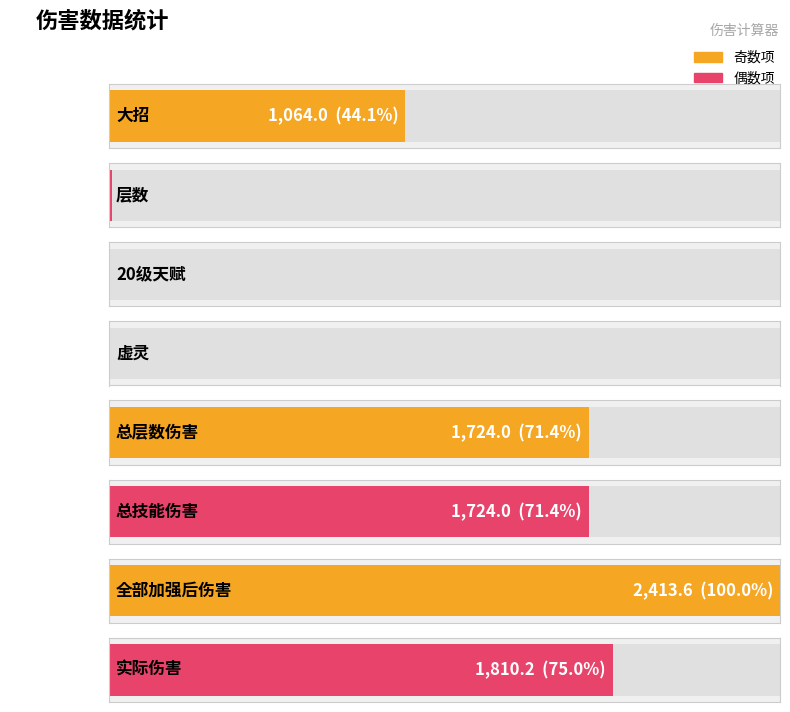

Reading left to right, transcribe all the data shown in this chart.

大招=1064.0	层数=11.0	20级天赋=1.0	虚灵=1.0	总层数伤害=1724.0	总技能伤害=1724.0	全部加强后伤害=2413.6	实际伤害=1810.2